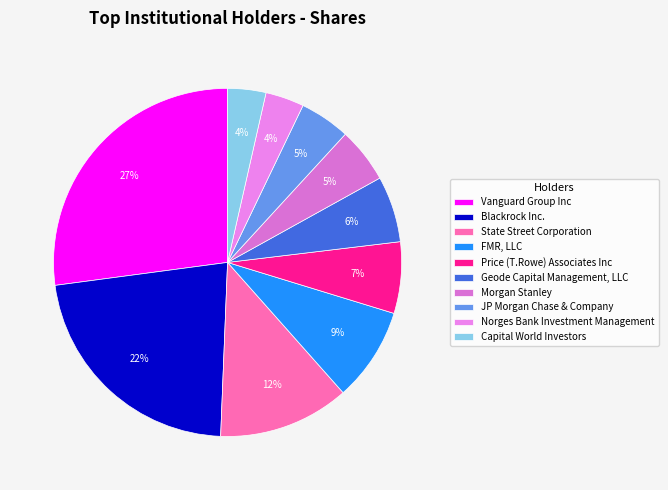

To the nearest percent, what is the combined percentage of Morgan Stanley and Vanguard Group Inc?

32%